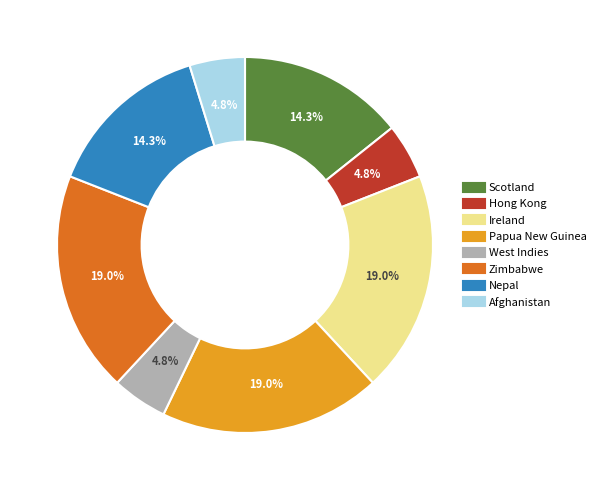

Count the number of slices in the pie.

8